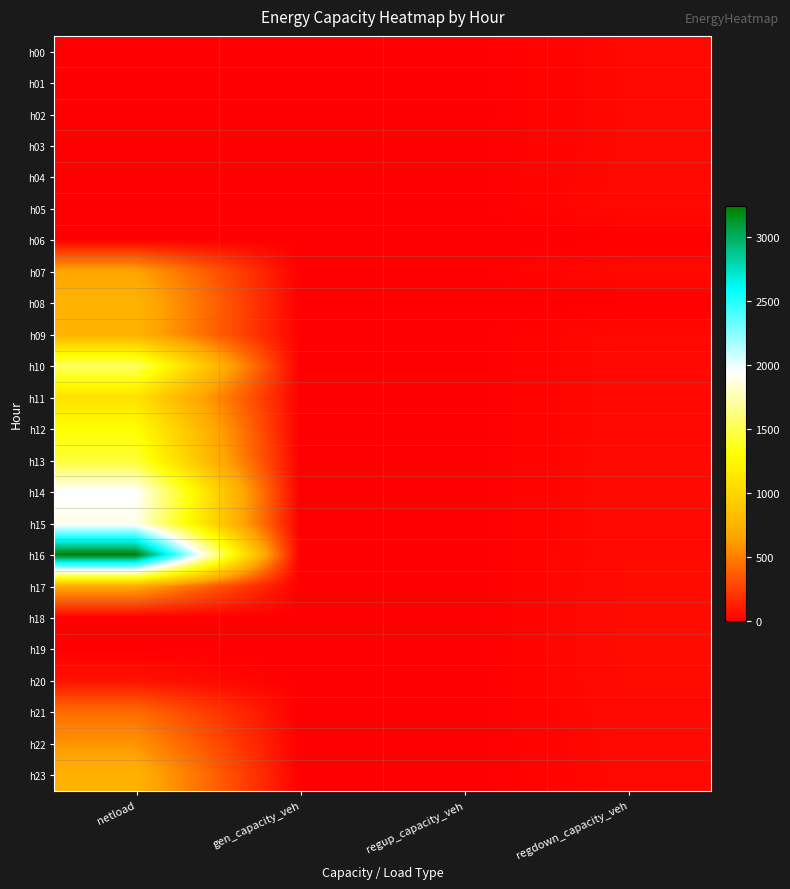

What is the spread (max minus min) of values at regdown_capacity_veh?

47.7